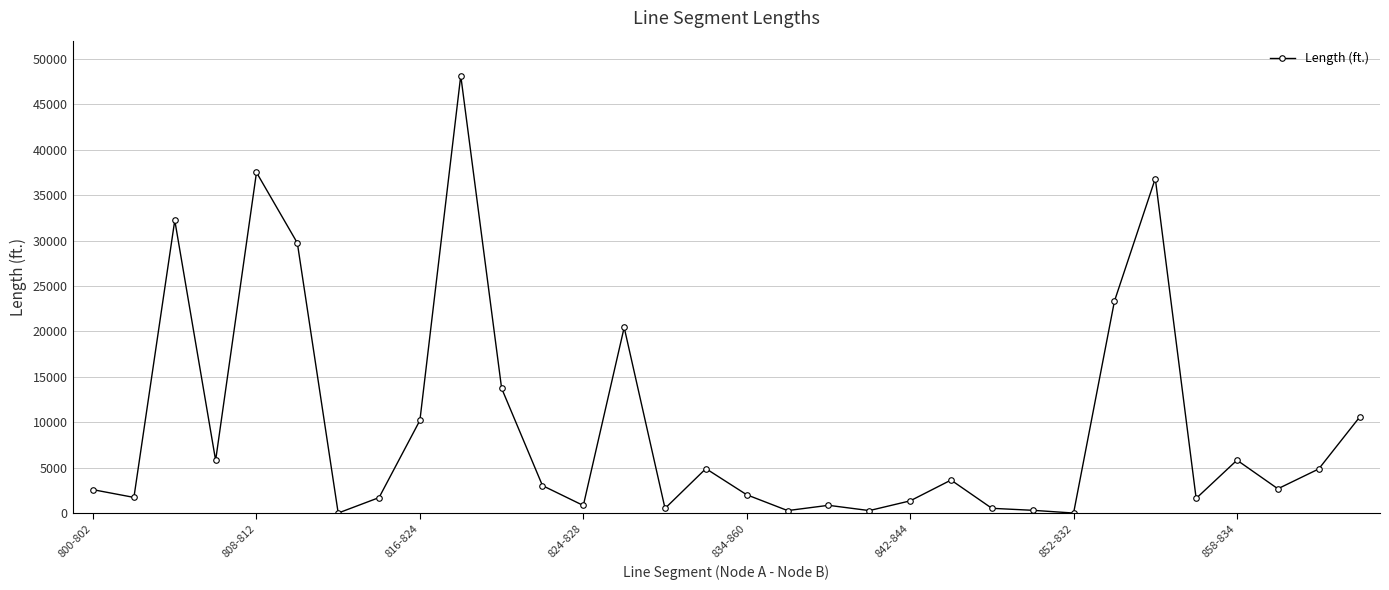

What is the greatest value displayed?

48150